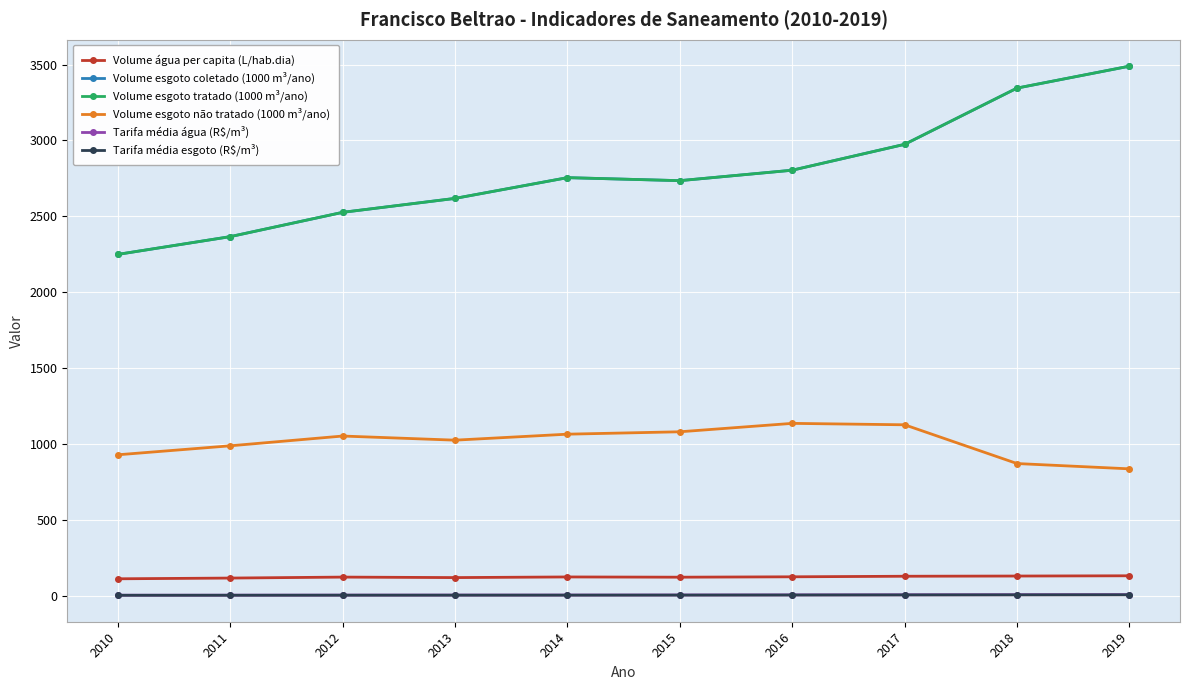

Is this an area chart (filled region under the line)?

No